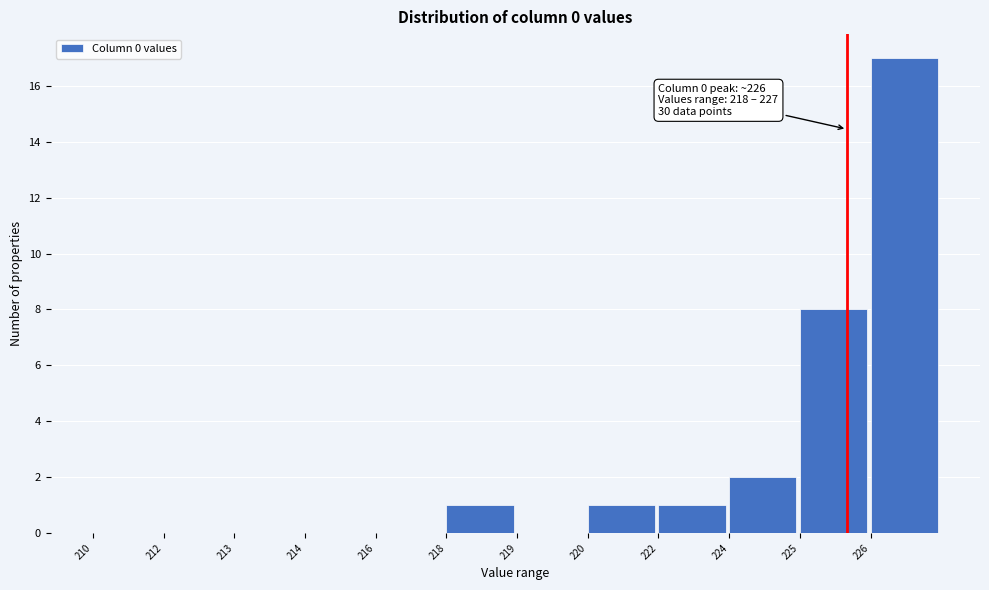

Reading right to left, list all the values displayed in this chart.

226=17	225=8	224=2	222=1	220=1	219=0	218=1	216=0	214=0	213=0	212=0	210=0